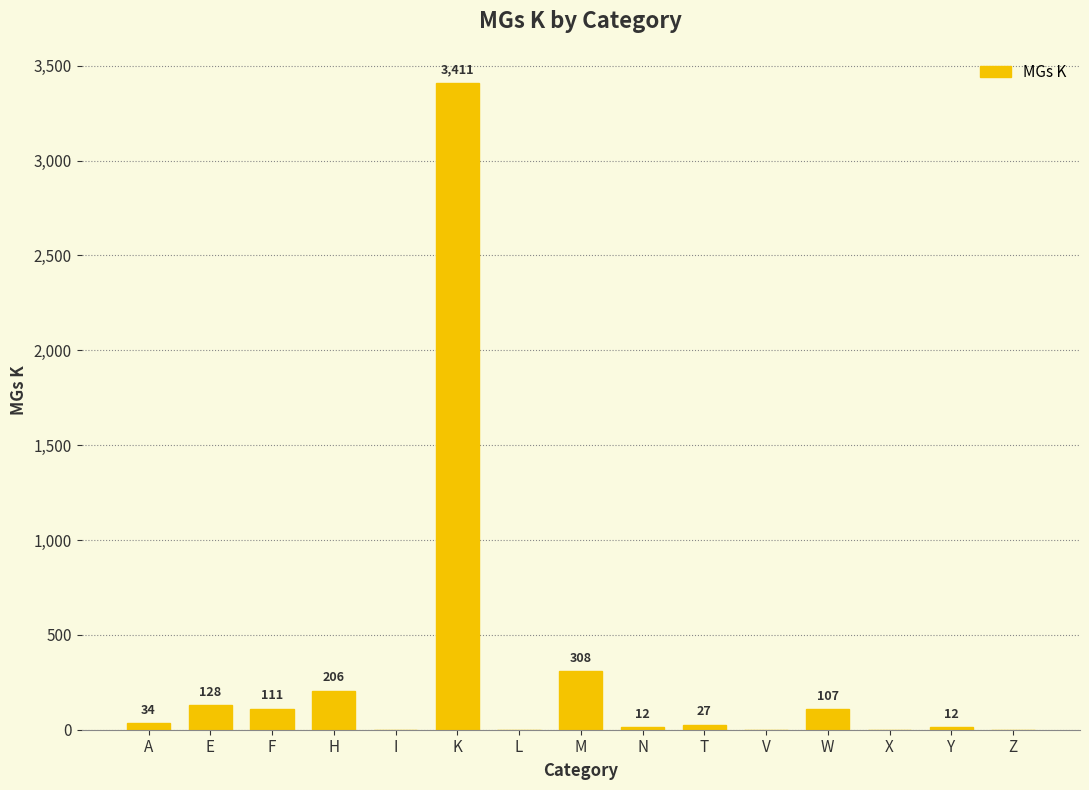

Reading left to right, list all the values displayed in this chart.

A=34	E=128	F=111	H=206	I=0	K=3411	L=0	M=308	N=12	T=27	V=0	W=107	X=0	Y=12	Z=0